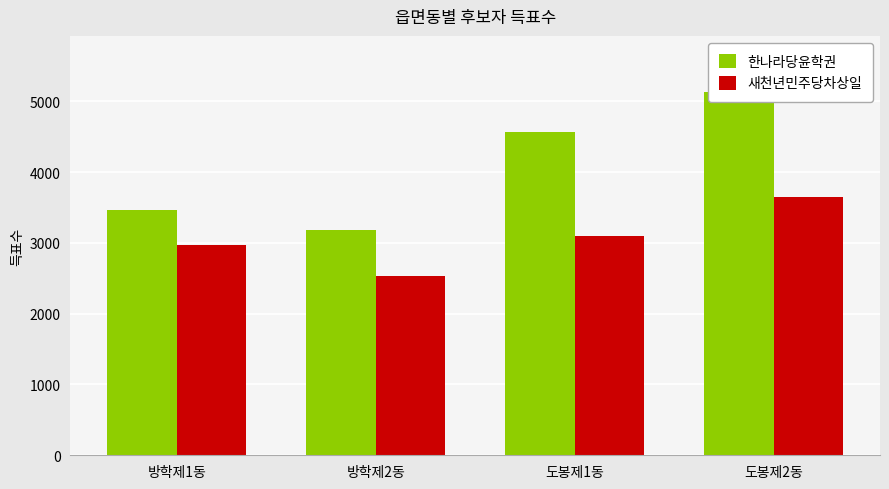

How many bars are there in each group?

2